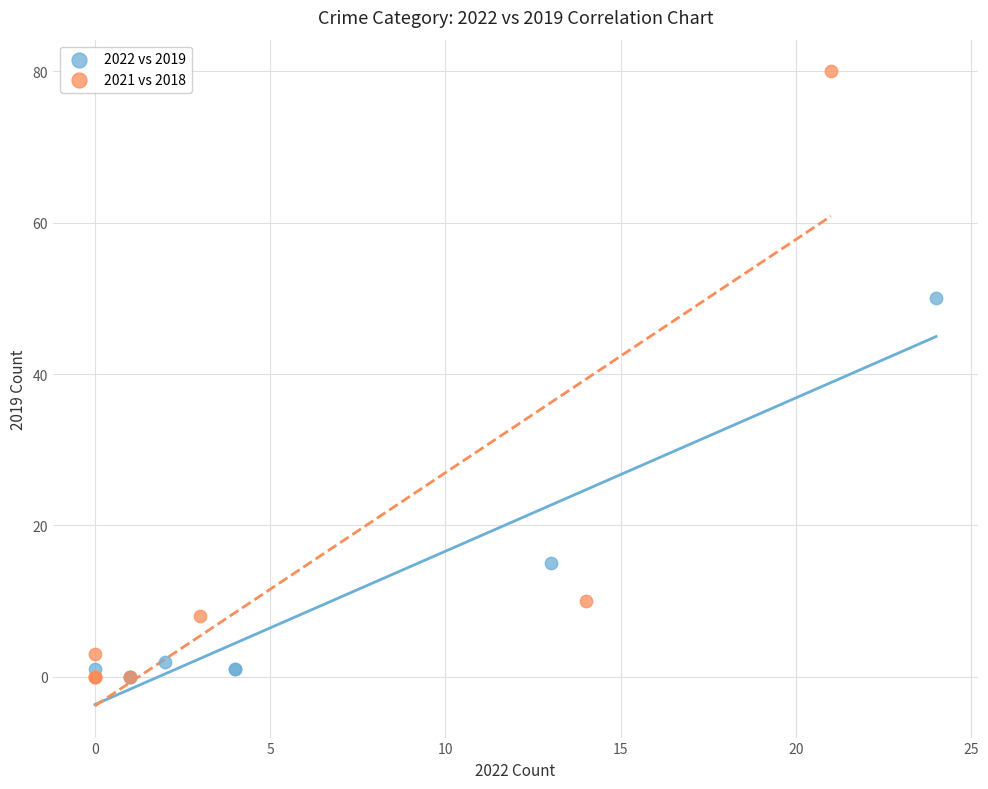

What are all the series names shown in the legend?

2022 vs 2019, 2021 vs 2018